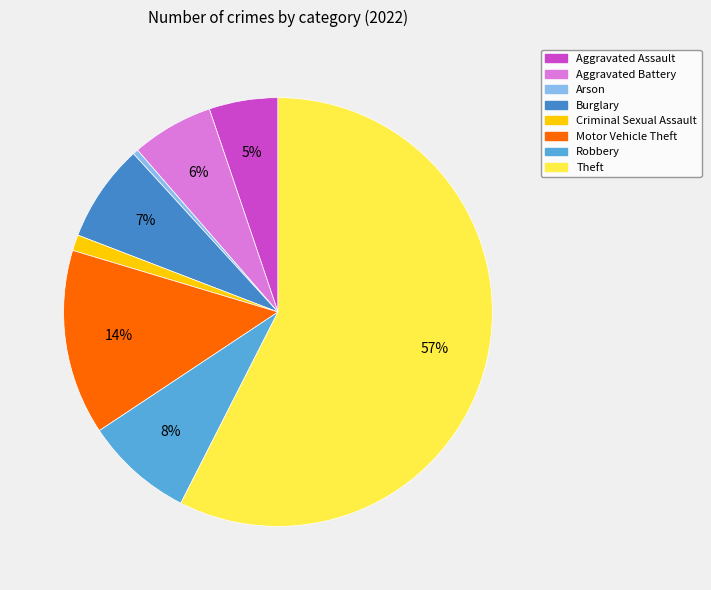

How many segments does this pie chart have?

8